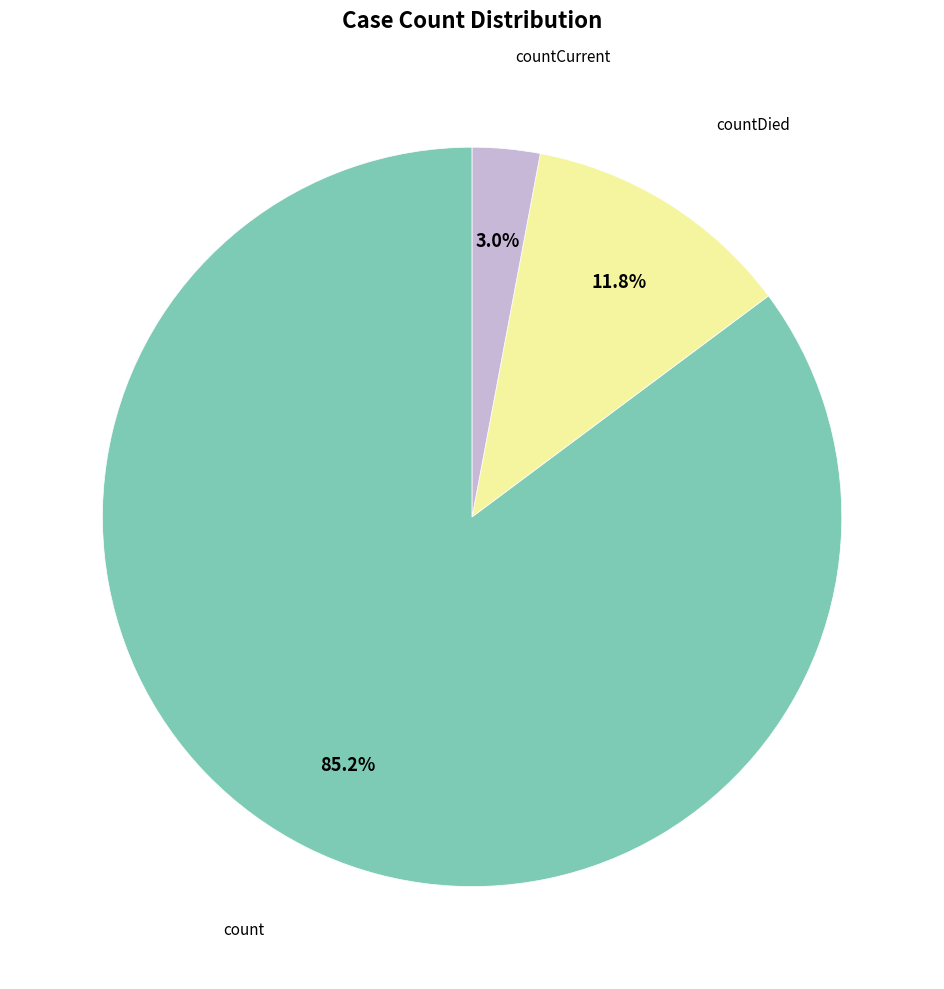

Is there a majority slice in this chart?

Yes